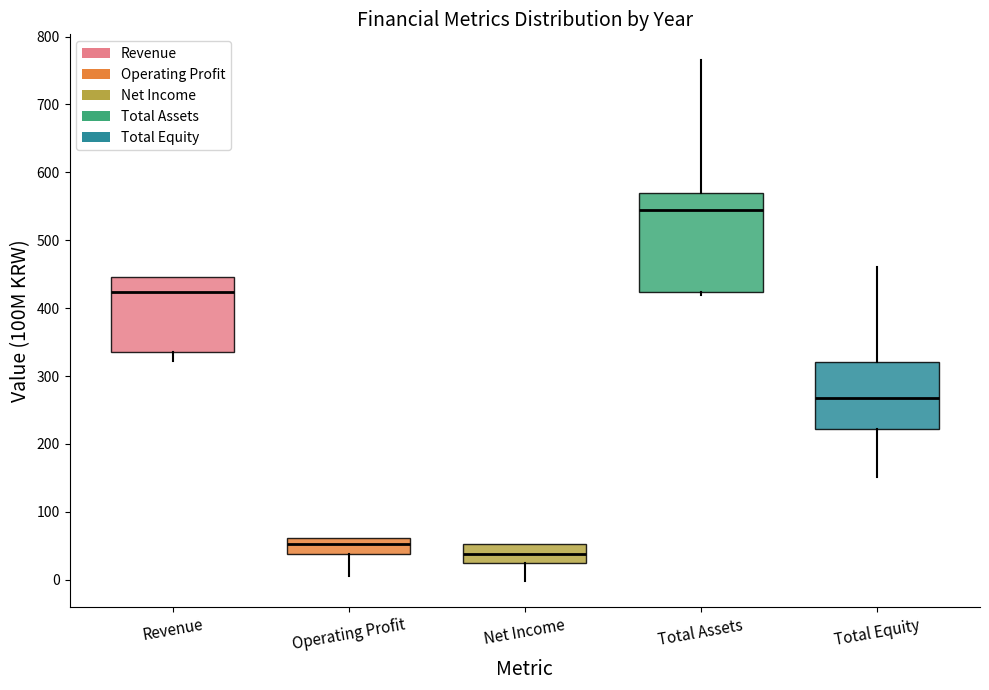

Reading left to right, transcribe this box plot: for each box, give where its median line is, the range the box spans, and where its two whiskers end, as read against the y-axis. The values are not printed on the chart, so give them approximately, as read against the axis.

Revenue: median 420, box 340 to 450, whiskers 320 to 450
Operating Profit: median 50, box 40 to 60, whiskers 10 to 60
Net Income: median 40, box 20 to 50, whiskers 0 to 50
Total Assets: median 550, box 420 to 570, whiskers 420 (just below the box's lower edge) to 770
Total Equity: median 270, box 220 to 320, whiskers 150 to 460